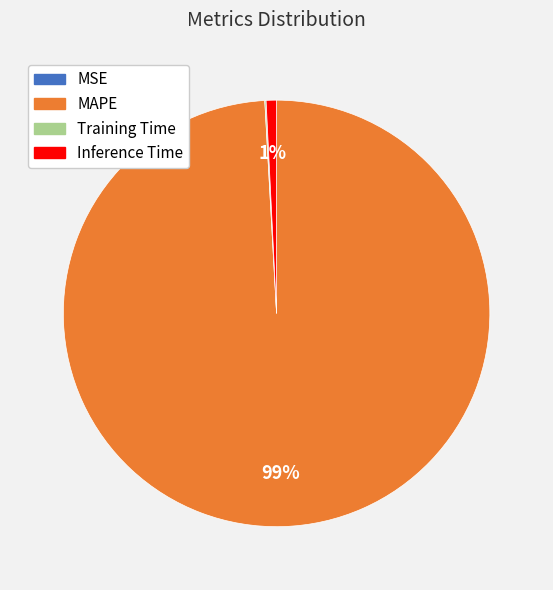

Is it true that MAPE is 99% of the pie?

True